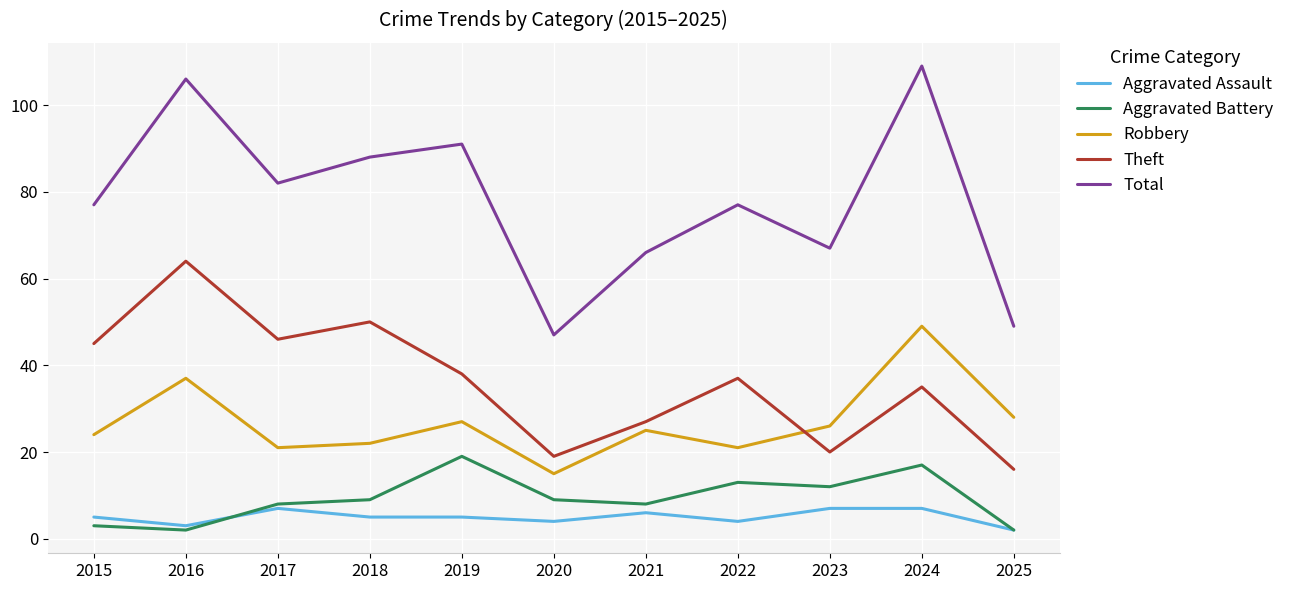

Is it true that Theft equals 13 at 2023?

False